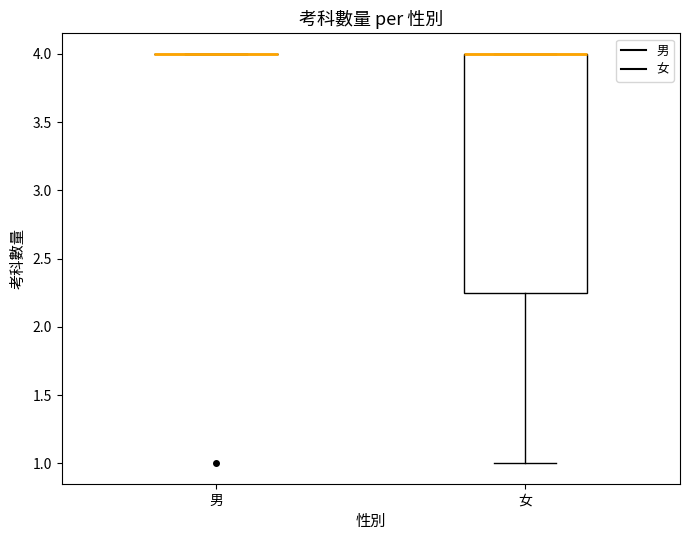

Reading left to right, transcribe this box plot: for each box, give where its median line is, the range the box spans, and where its two whiskers end, as read against the y-axis. The values are not printed on the chart, so give them approximately, as read against the axis.

男: box collapsed to a line at 4.00, whiskers 4.00 to 4.00
女: median 4.00 (drawn on the box's upper edge), box 2.25 to 4.00, whiskers 1.00 to 4.00